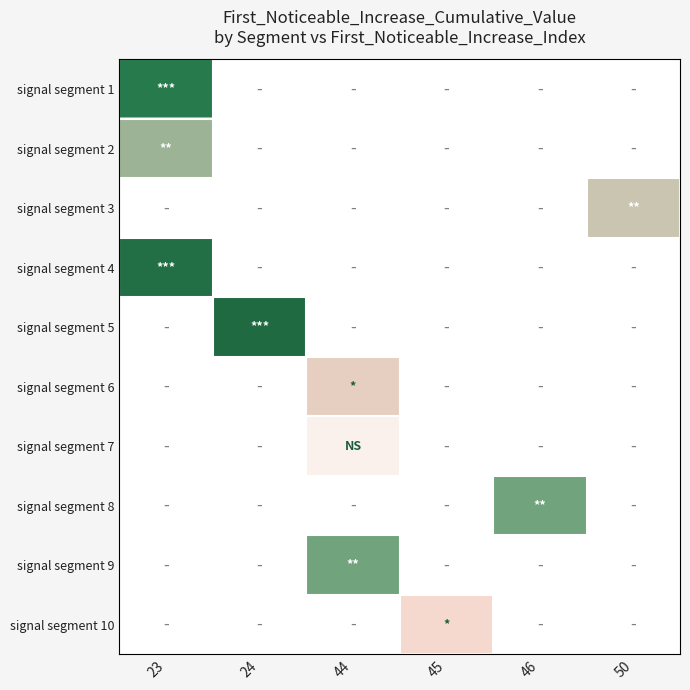

What is the total value across all series at 23?

0.2